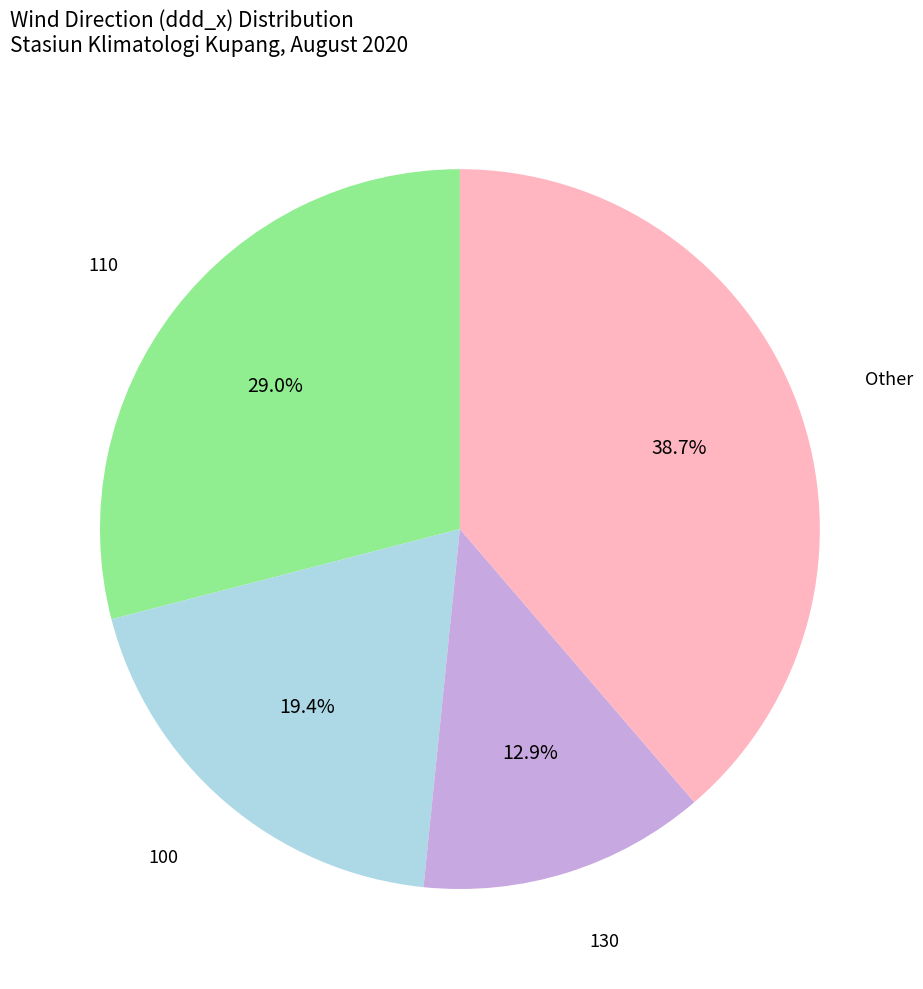

Does any single category account for the majority?

No